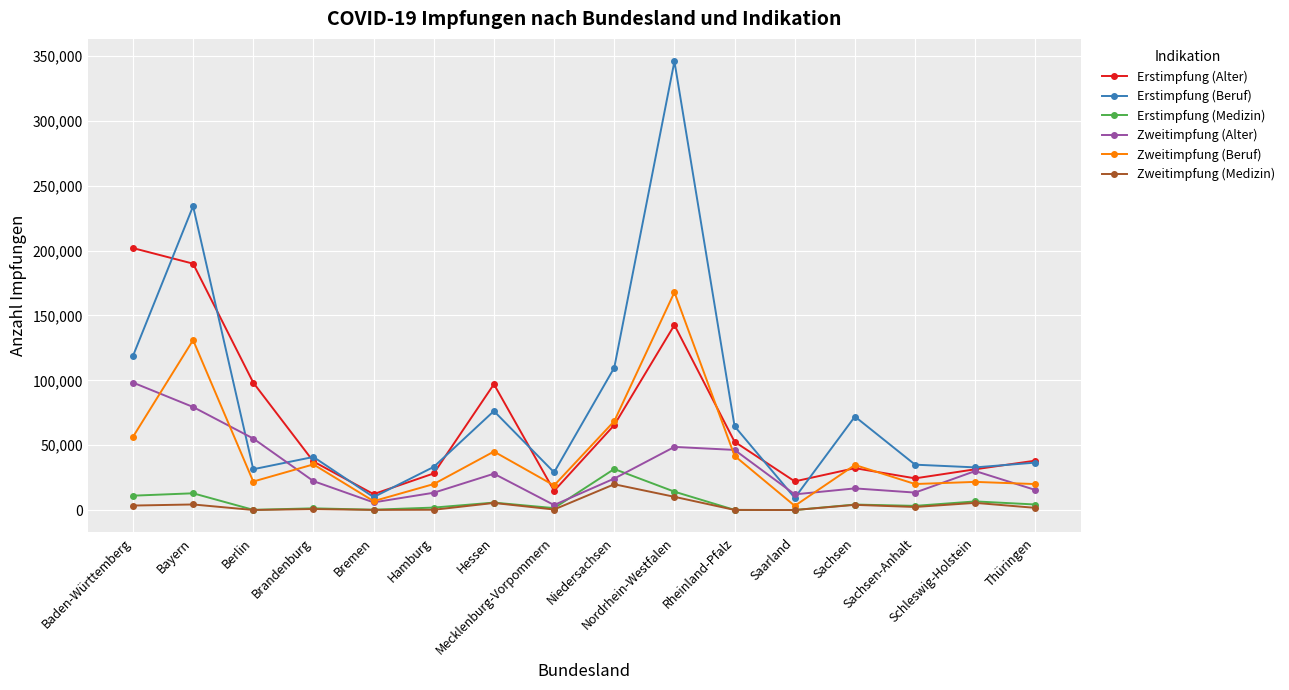

Which series has the largest range (max minus min)?

Erstimpfung (Beruf)